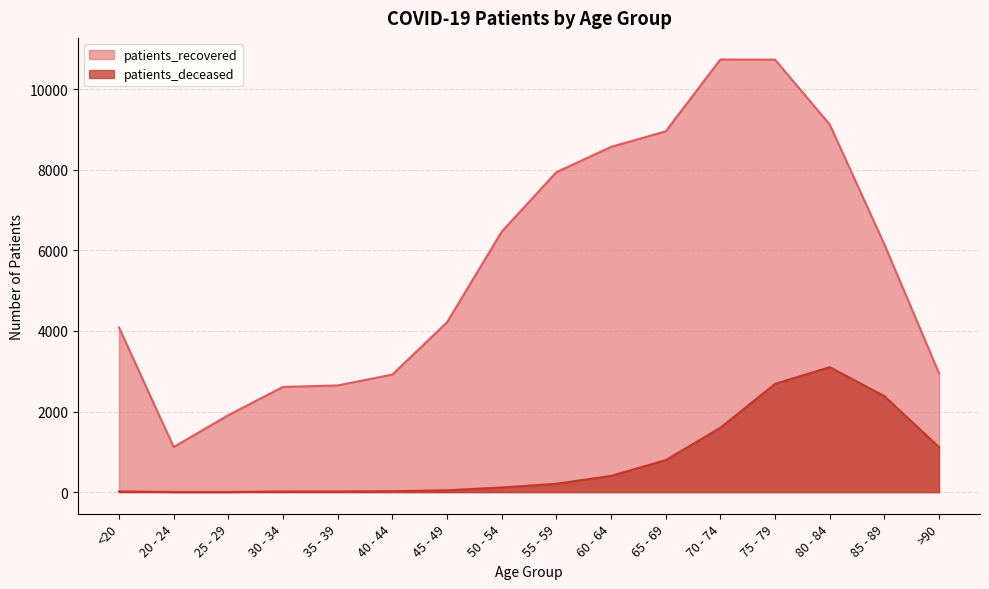

Reading left to right, extract all data points from this chart.

patients_recovered: <20=4084	20 - 24=1119	25 - 29=1910	30 - 34=2610	35 - 39=2647	40 - 44=2917	45 - 49=4213	50 - 54=6462	55 - 59=7938	60 - 64=8566	65 - 69=8951	70 - 74=10734	75 - 79=10731	80 - 84=9124	85 - 89=6149	>90=2950
patients_deceased: <20=16	20 - 24=3	25 - 29=3	30 - 34=16	35 - 39=17	40 - 44=23	45 - 49=45	50 - 54=115	55 - 59=207	60 - 64=403	65 - 69=793	70 - 74=1596	75 - 79=2685	80 - 84=3101	85 - 89=2382	>90=1117